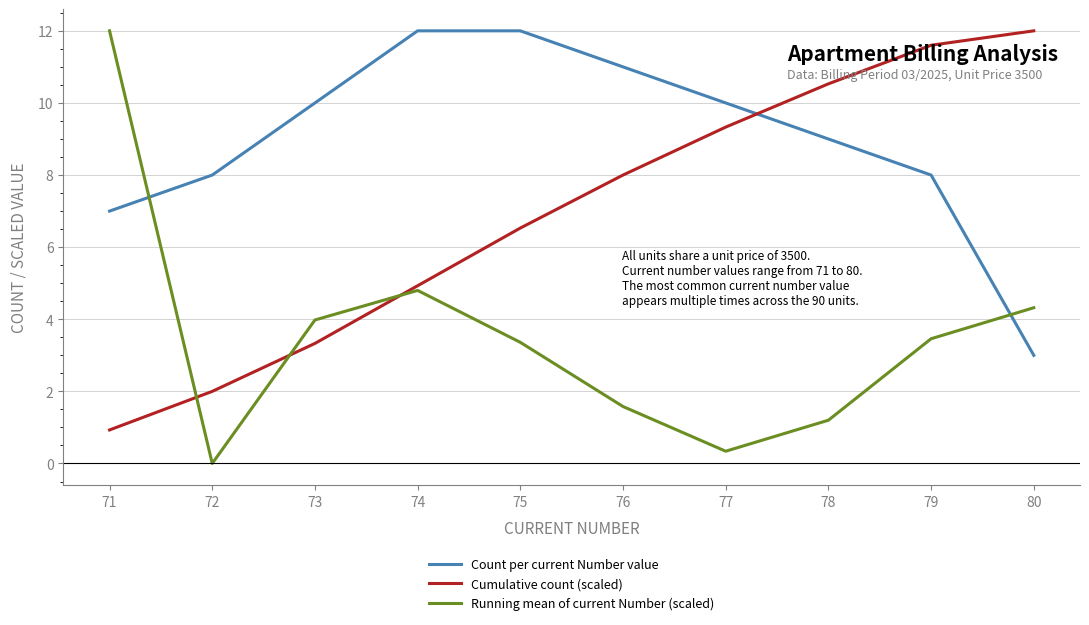

What are all the series names shown in the legend?

Count per current Number value, Cumulative count (scaled), Running mean of current Number (scaled)